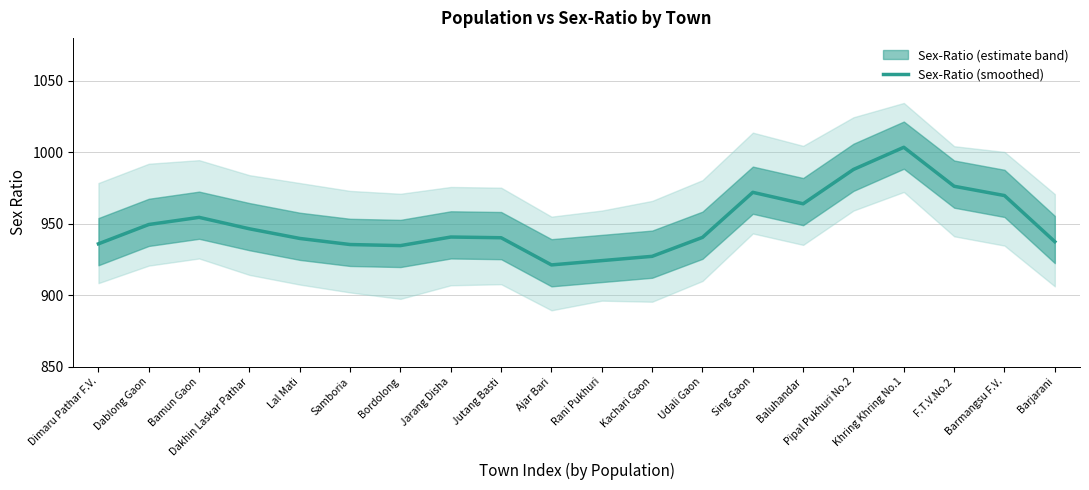

True or false: the data shows 988.0 at Pipal Pukhuri No.2.

True